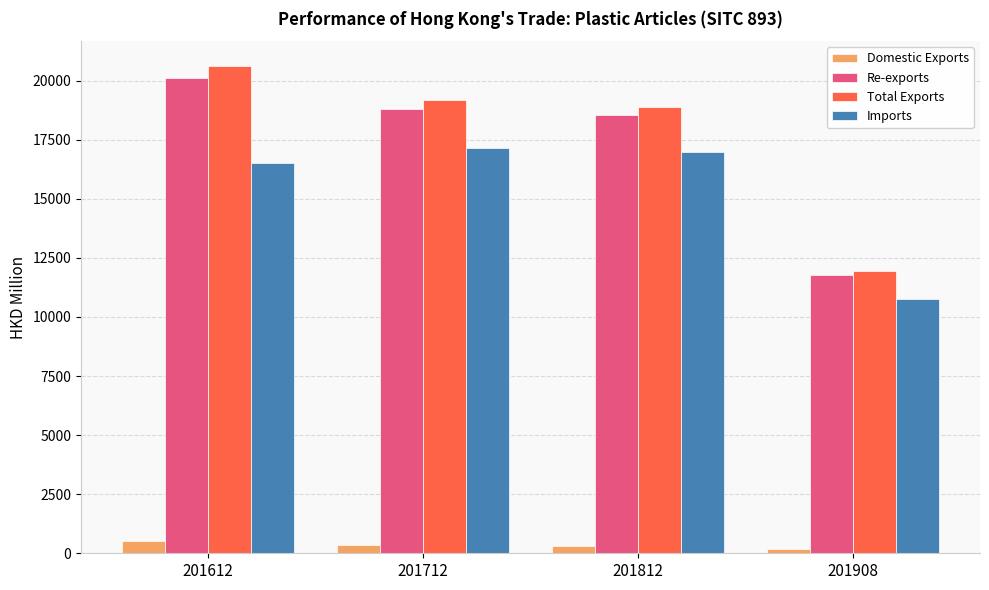

True or false: Domestic Exports has a value of 305.3 at 201812.

True